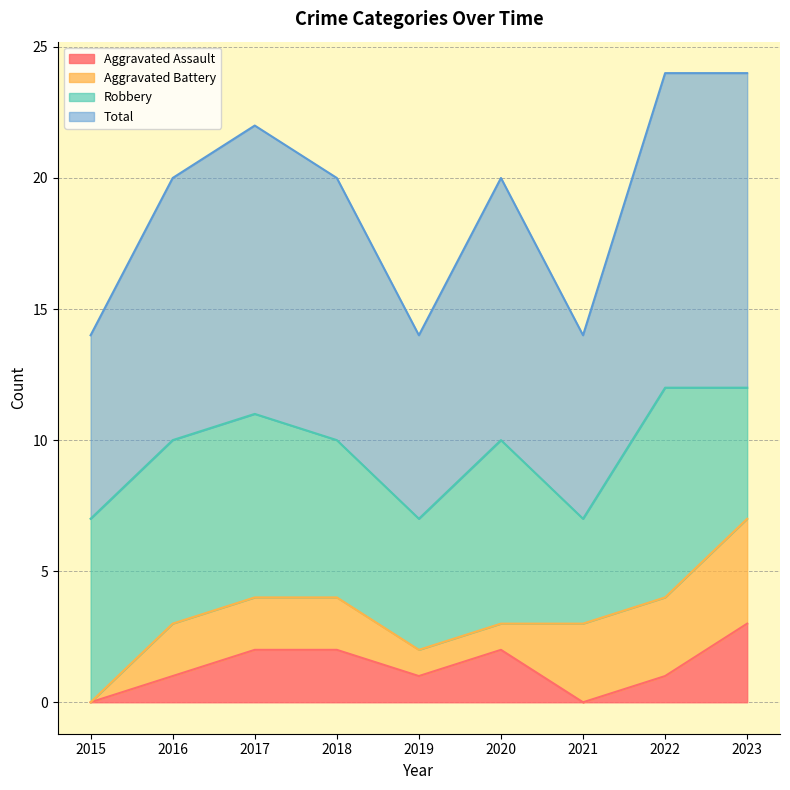

What is the sum of all Aggravated Assault values?

12